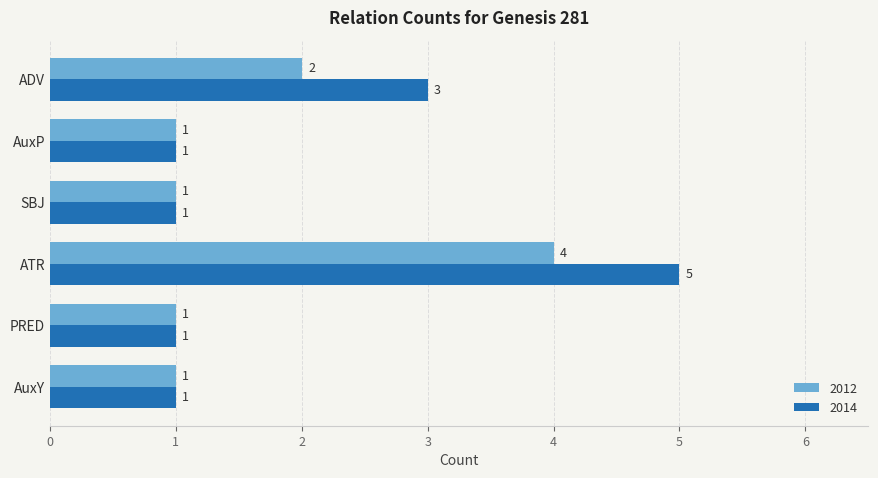

What is the sum of the 2012 values at ADV and PRED?

3